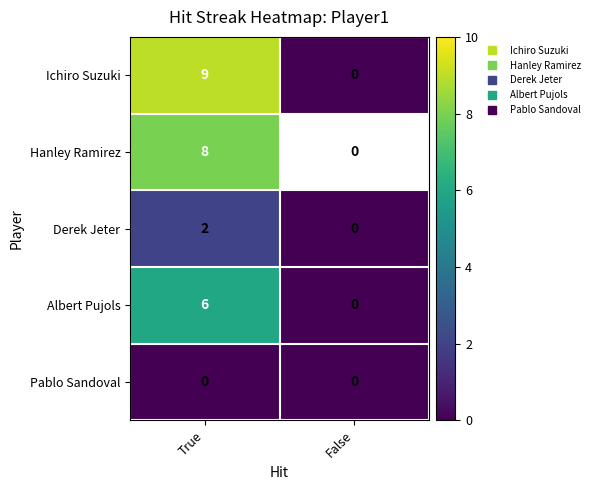

Reading left to right, list all the values displayed in this chart.

Ichiro Suzuki: 9	0
Hanley Ramirez: 8	0
Derek Jeter: 2	0
Albert Pujols: 6	0
Pablo Sandoval: 0	0